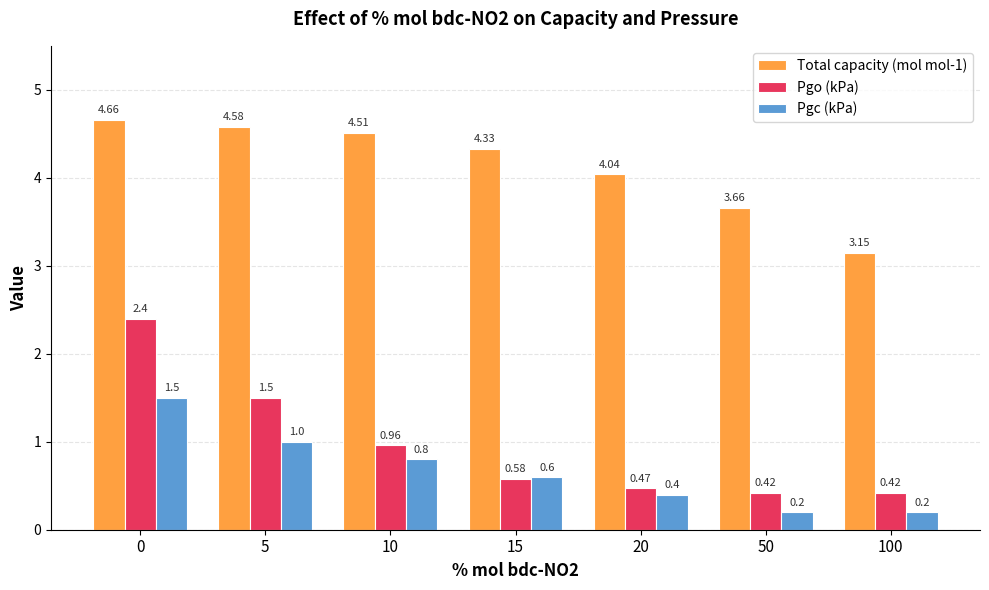

Which series has the largest range (max minus min)?

Pgo (kPa)